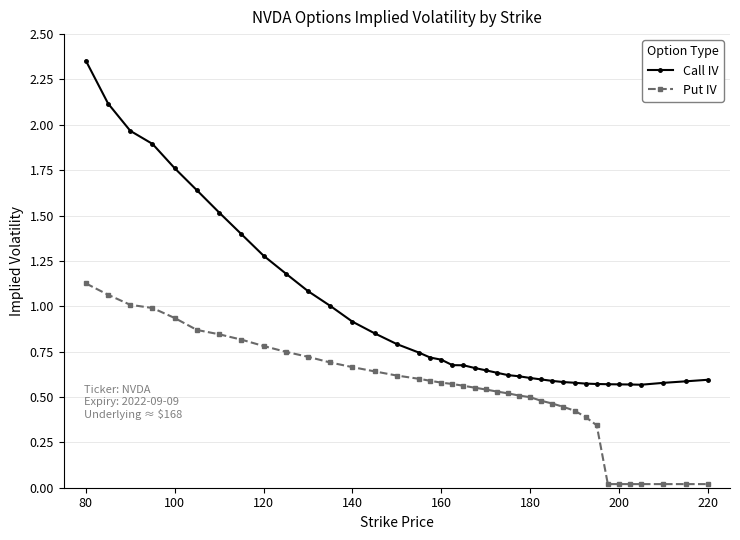

Which series has the largest range (max minus min)?

Call IV